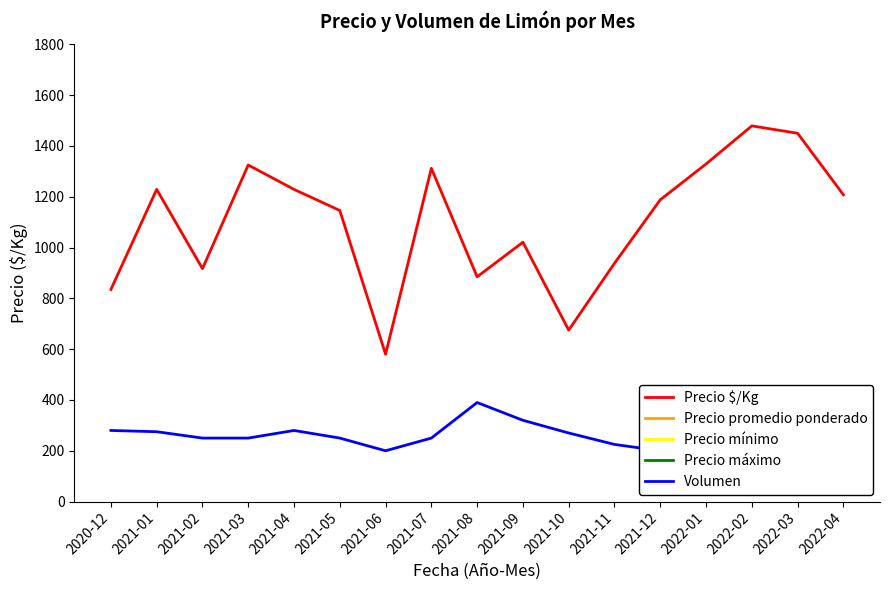

True or false: Precio promedio ponderado and Volumen intersect in this chart.

False